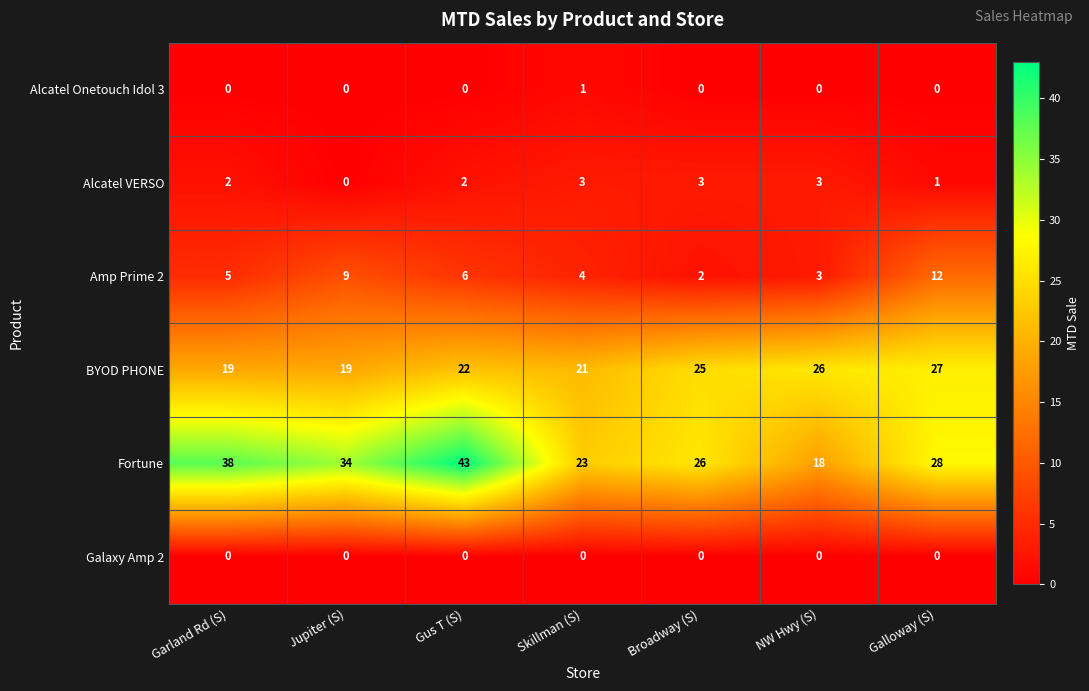

Which series has the largest range (max minus min)?

Fortune